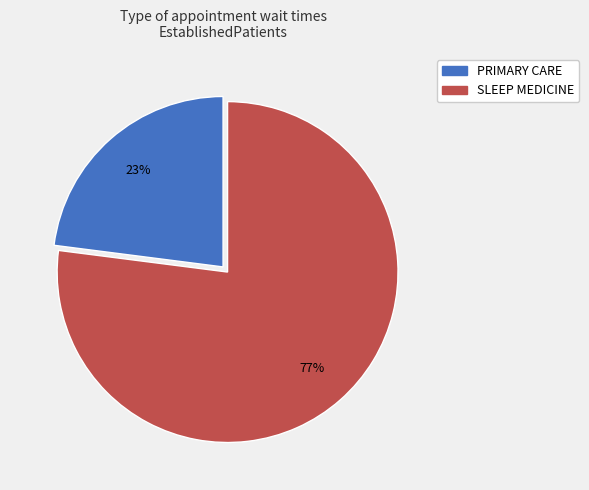

To the nearest percent, what is the combined percentage of PRIMARY CARE and SLEEP MEDICINE?

100%